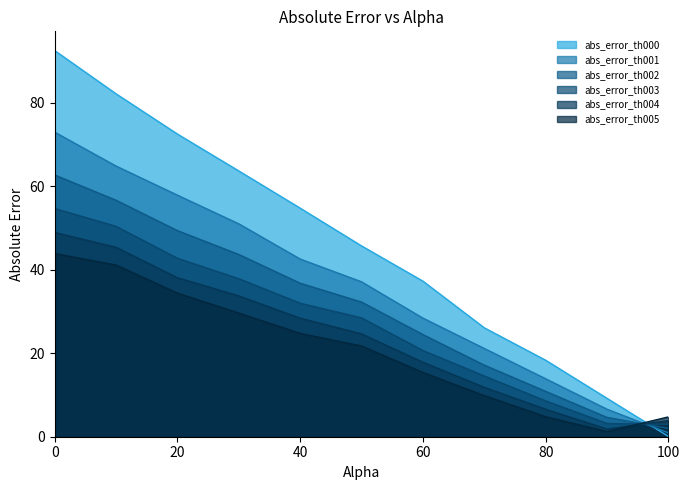

Which series has the largest range (max minus min)?

abs_error_th000